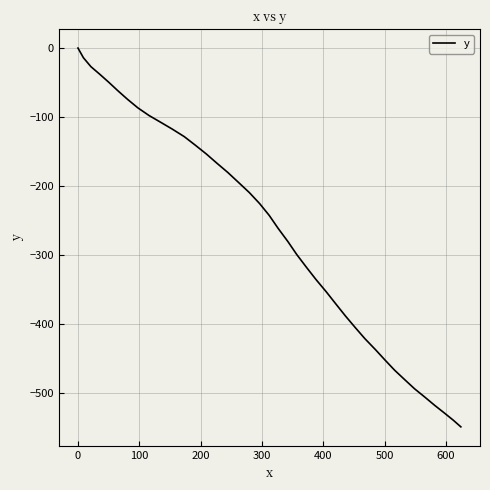

What is the minimum value shown in the chart?

-549.8